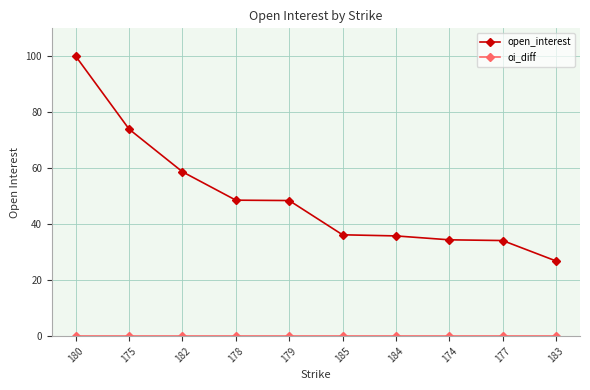

What is the average value of the open_interest series?

49.7